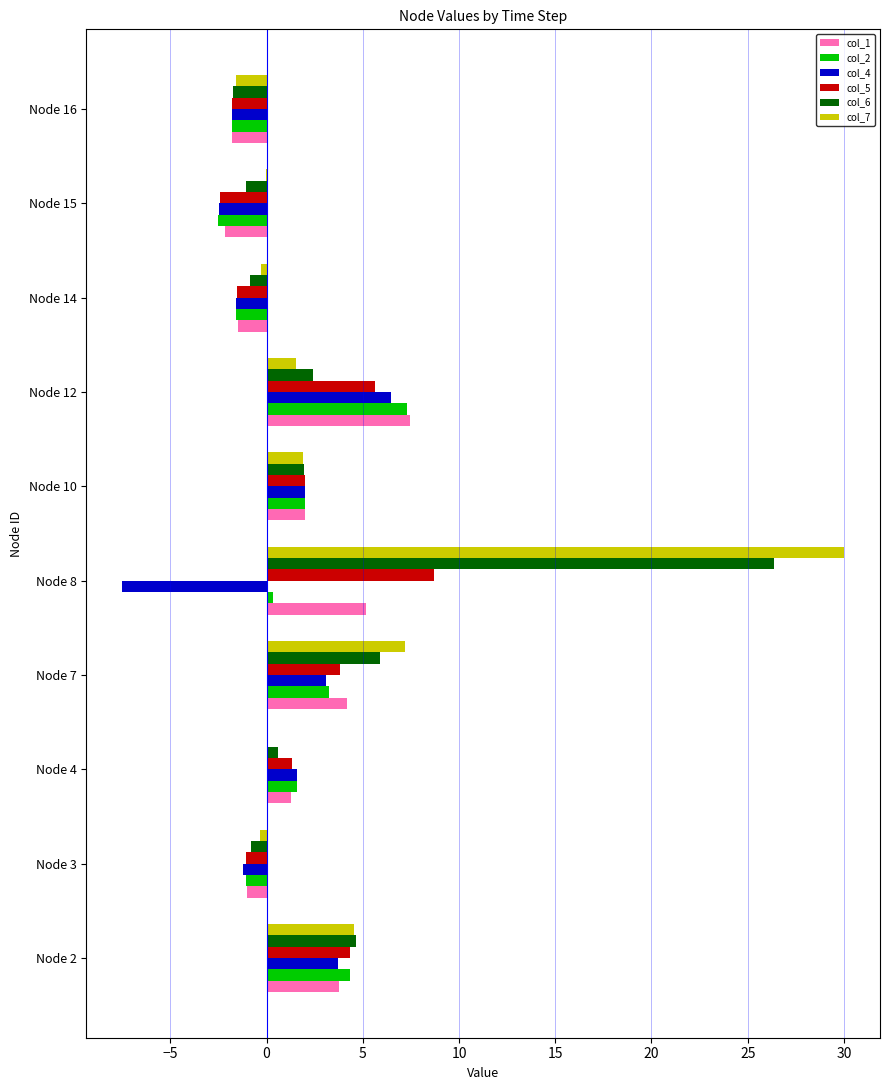

What is the sum of all col_4 values?

2.3